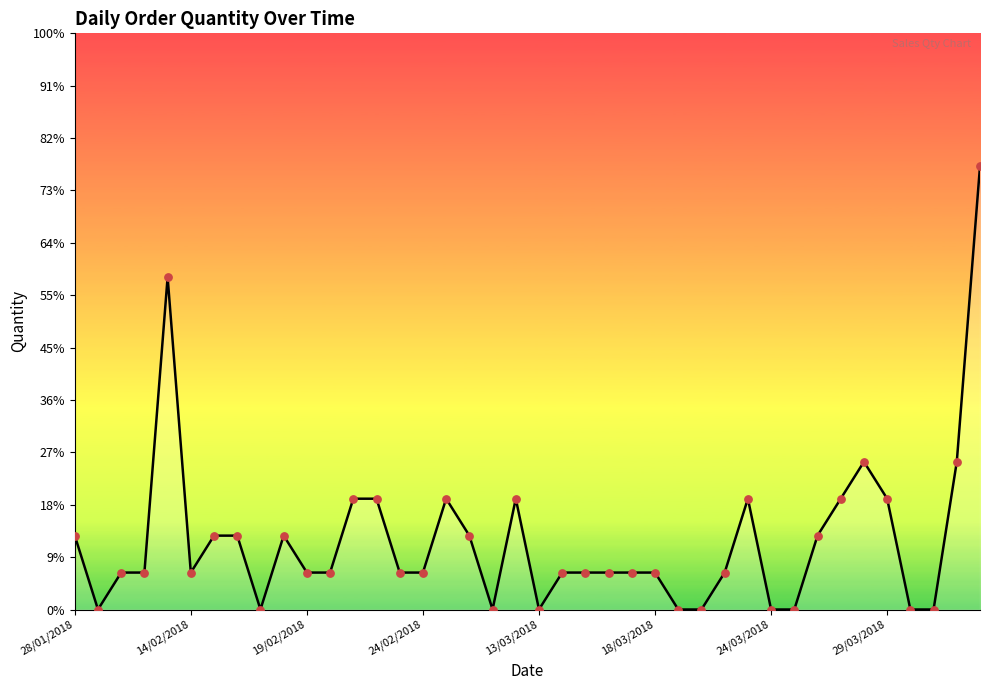

Is this an area chart (filled region under the line)?

Yes